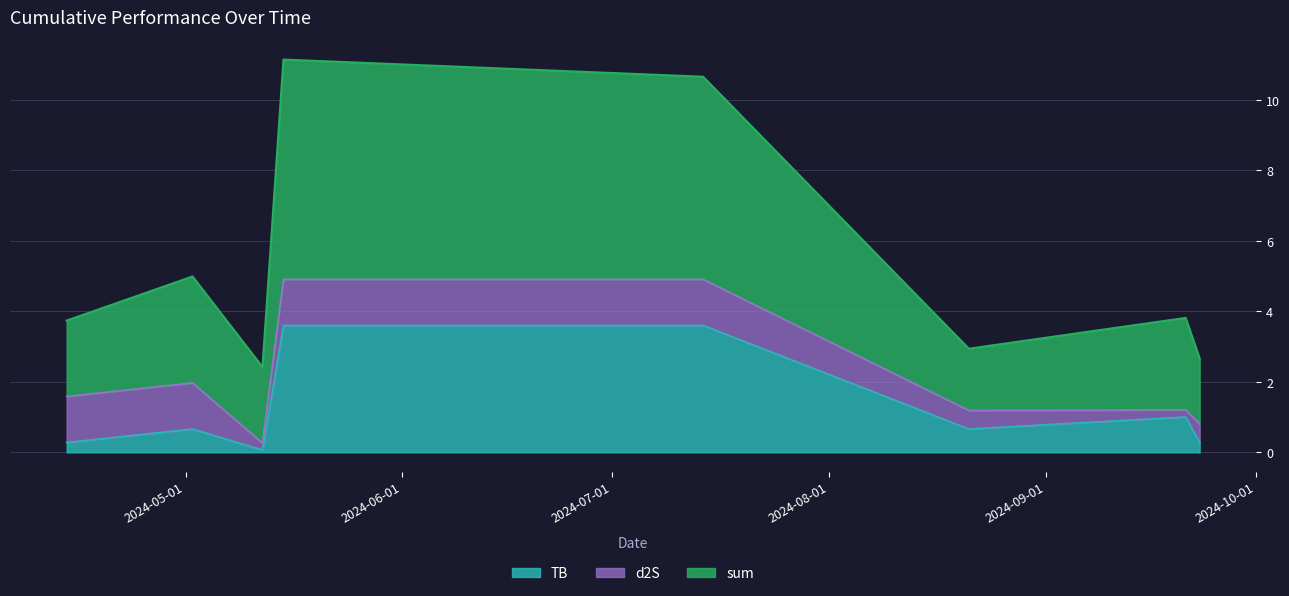

Which has a higher value, 2024-04-14 or 2024-05-15?

2024-05-15